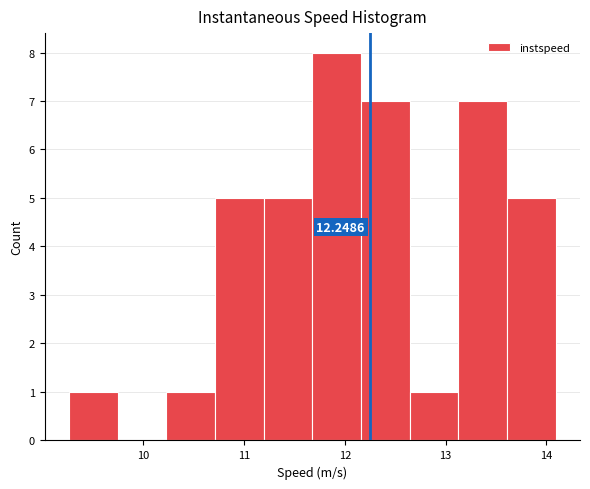

Which range on the x-axis has the tallest bar?

11.7 to 12.2